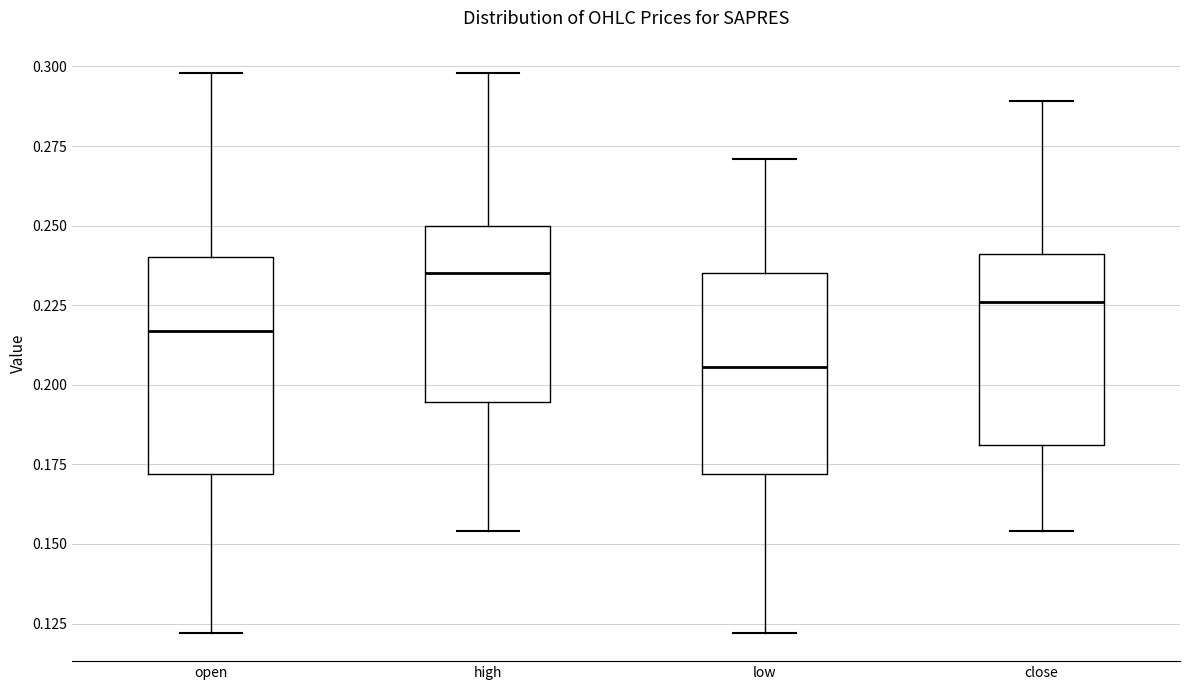

Where is the upper edge of the box for low on the y-axis? The values are not printed on the chart, so give them approximately, as read against the axis.

0.235